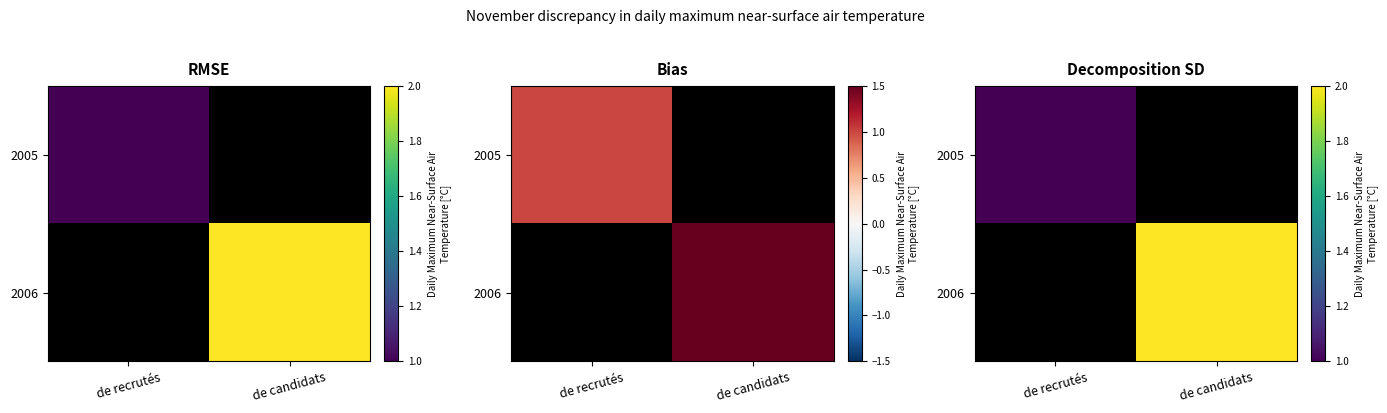

How many values in 2005 are above zero?

1